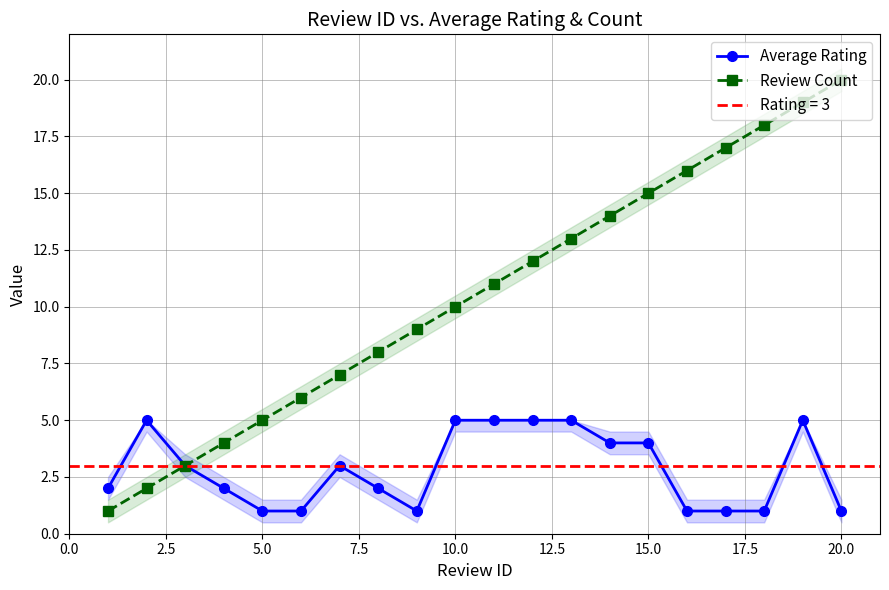

Which series has the widest spread of values?

Review Count